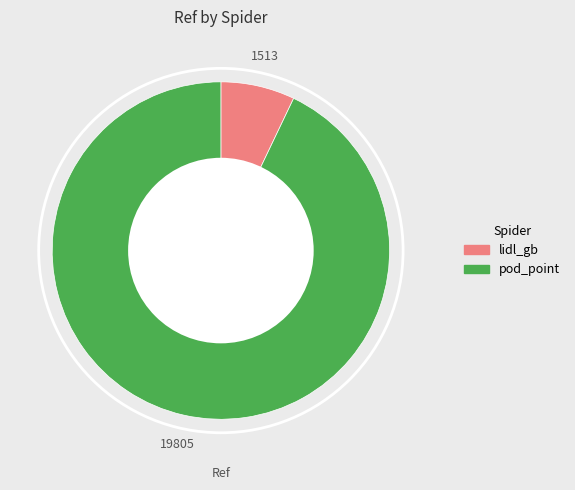

Which has a higher value, lidl_gb or pod_point?

pod_point